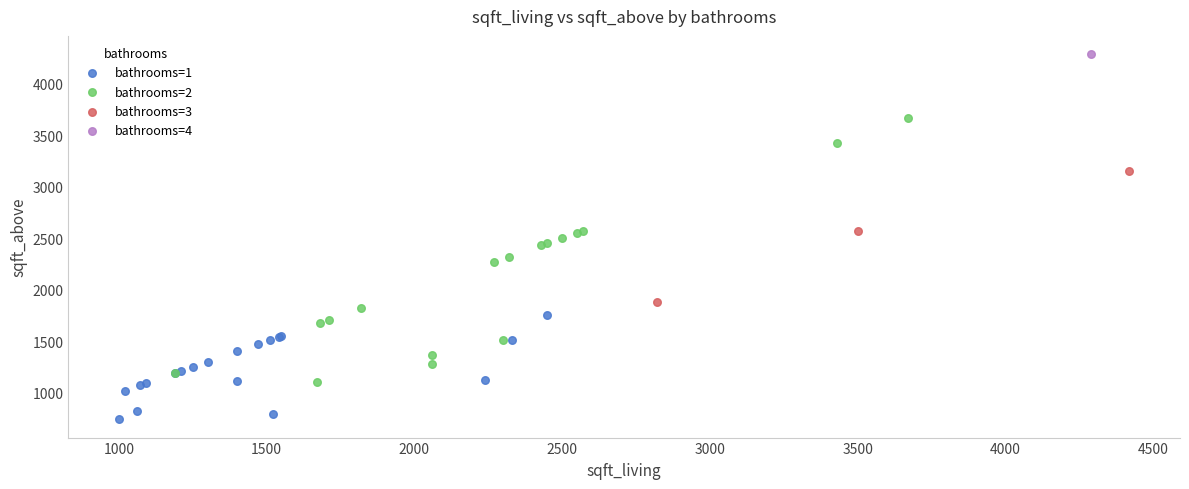

Which series contains the highest Y value?

bathrooms=4